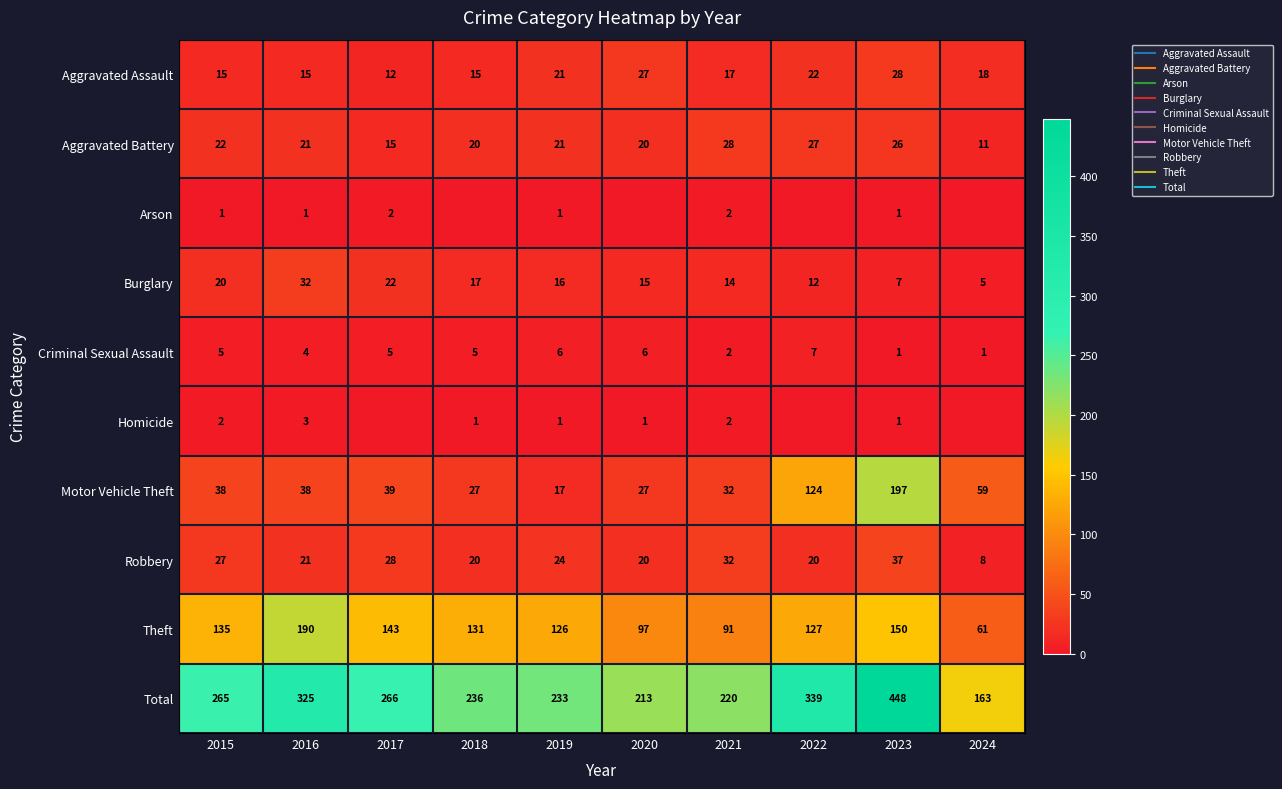

At which label is Theft closest to 125?

2019